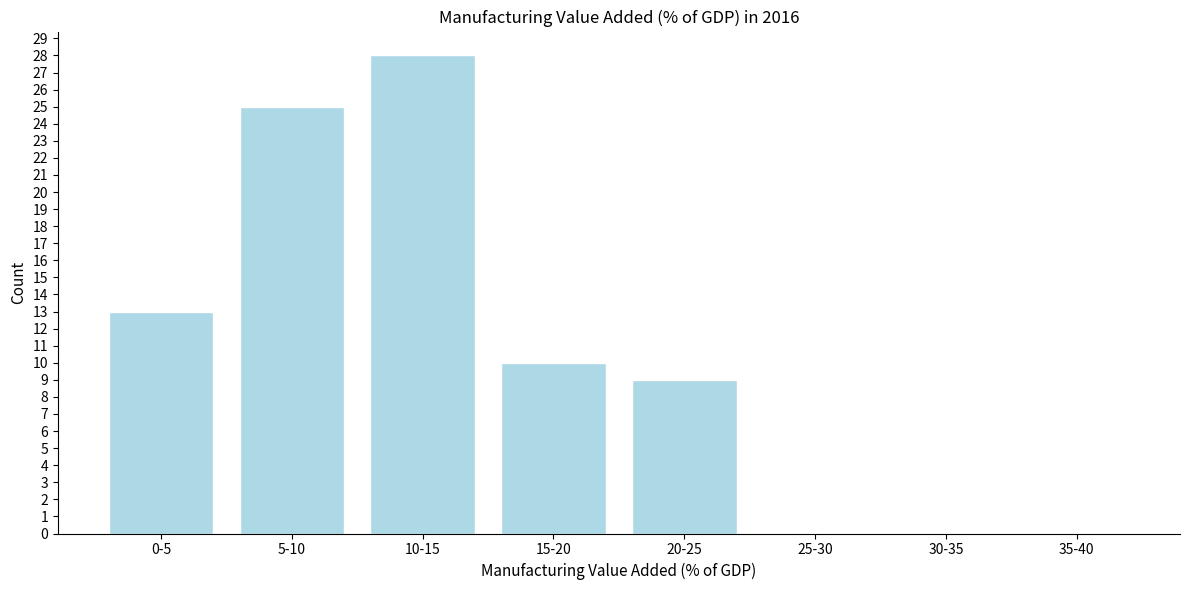

Reading left to right, what are all the values shown in this chart?

0-5=13	5-10=25	10-15=28	15-20=10	20-25=9	25-30=0	30-35=0	35-40=0